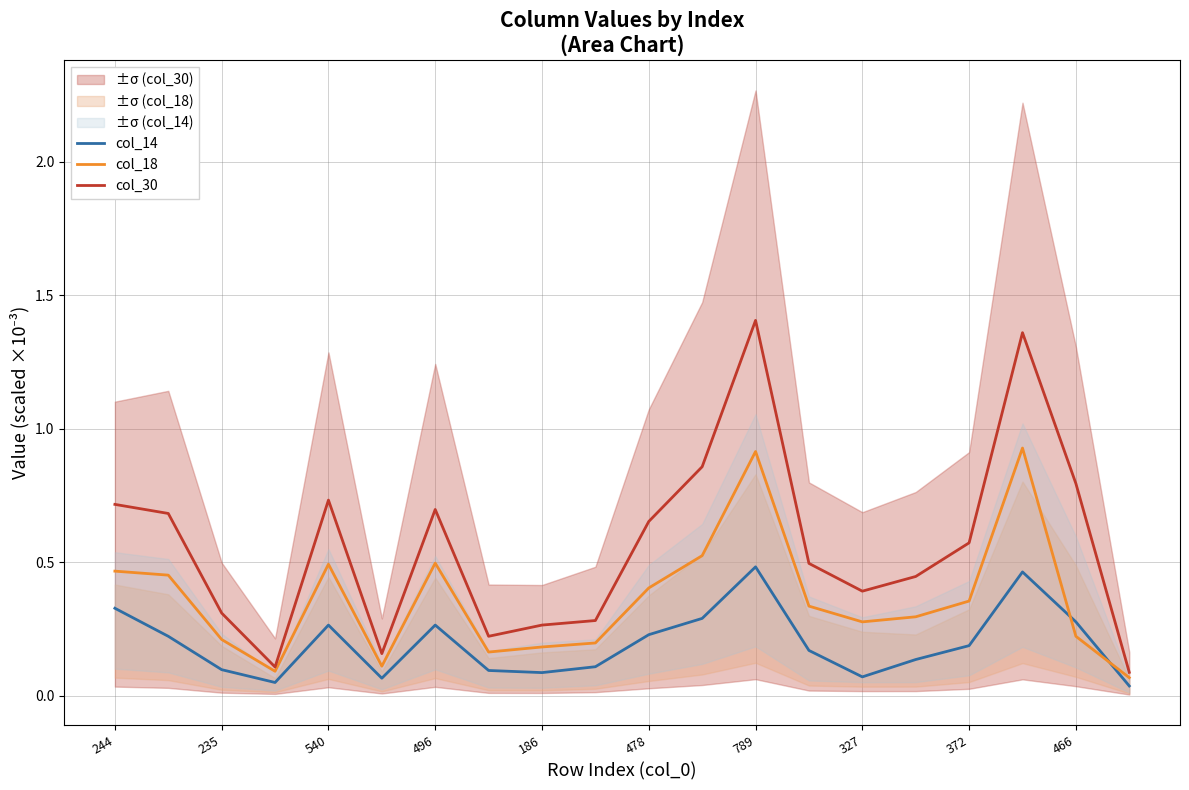

True or false: col_18 has a value of 0.6 at 478.

False